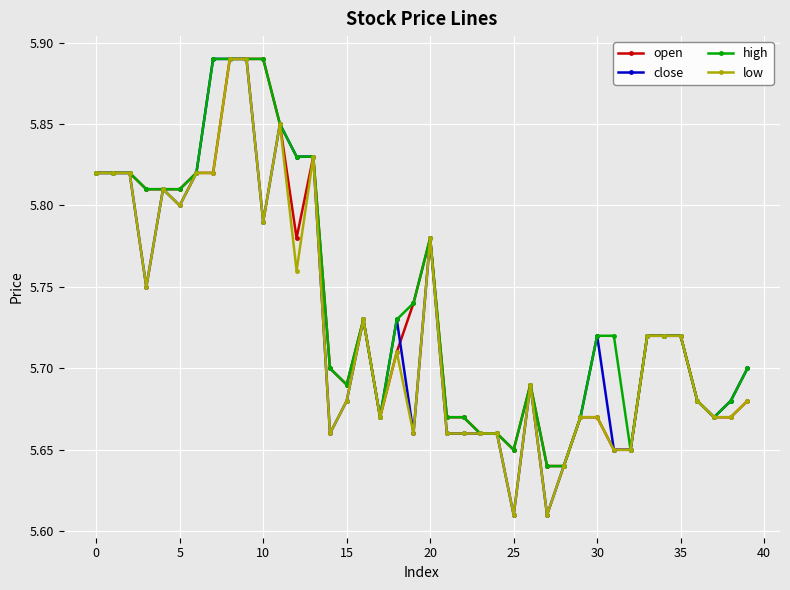

How many close values are between 5 and 6?

40